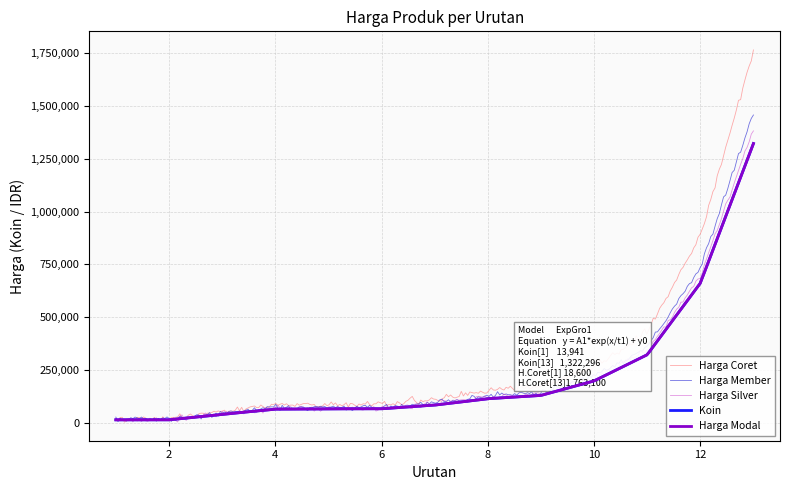

Is this an area chart (filled region under the line)?

No